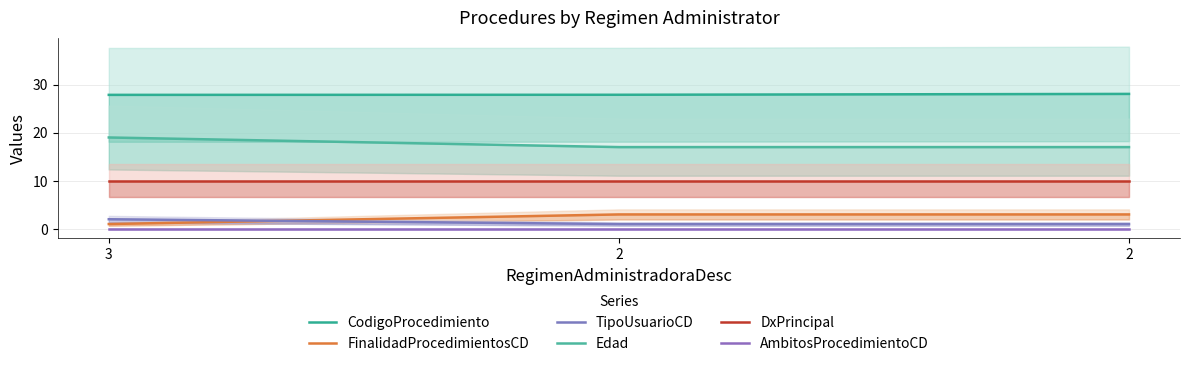

Does the chart display data point markers on the line(s)?

No